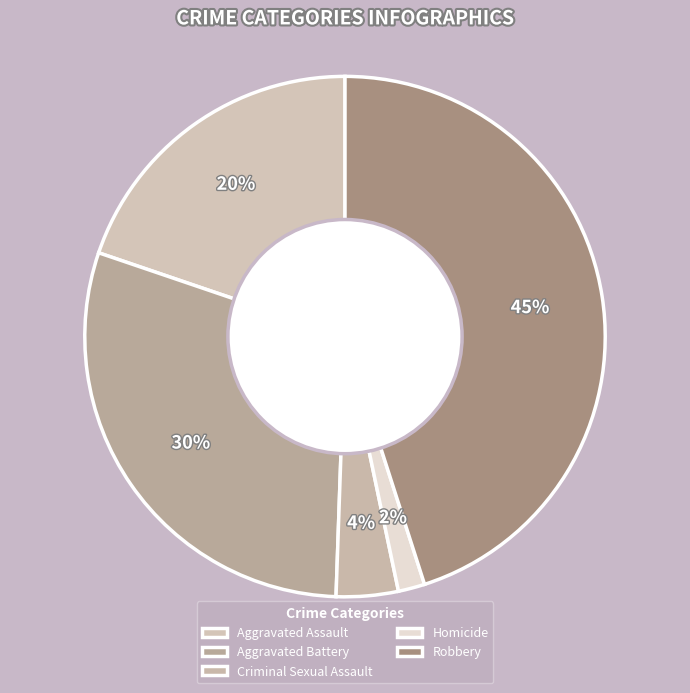

Count the number of slices in the pie.

5